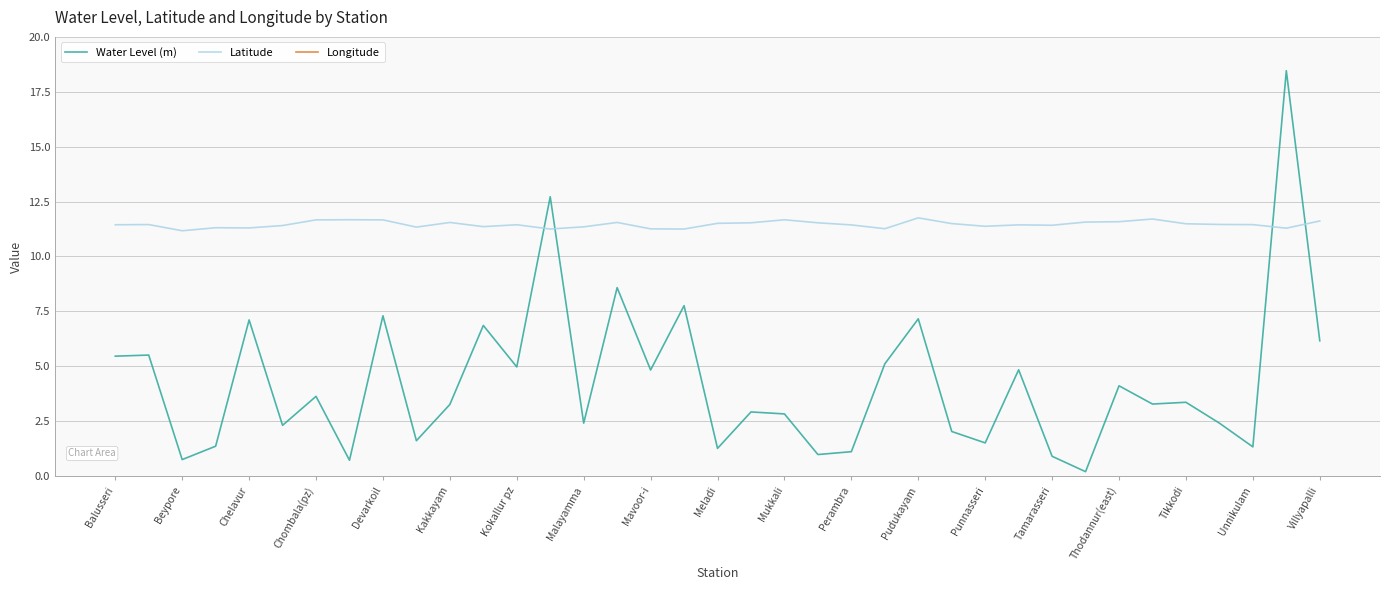

True or false: Longitude and Latitude intersect in this chart.

False